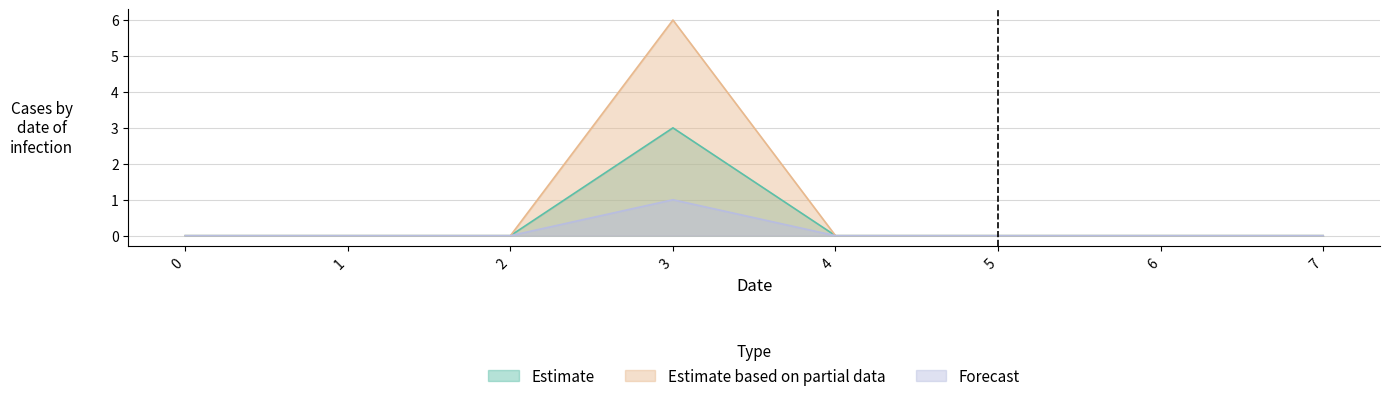

What is the average value of the Estimate based on partial data series?

1